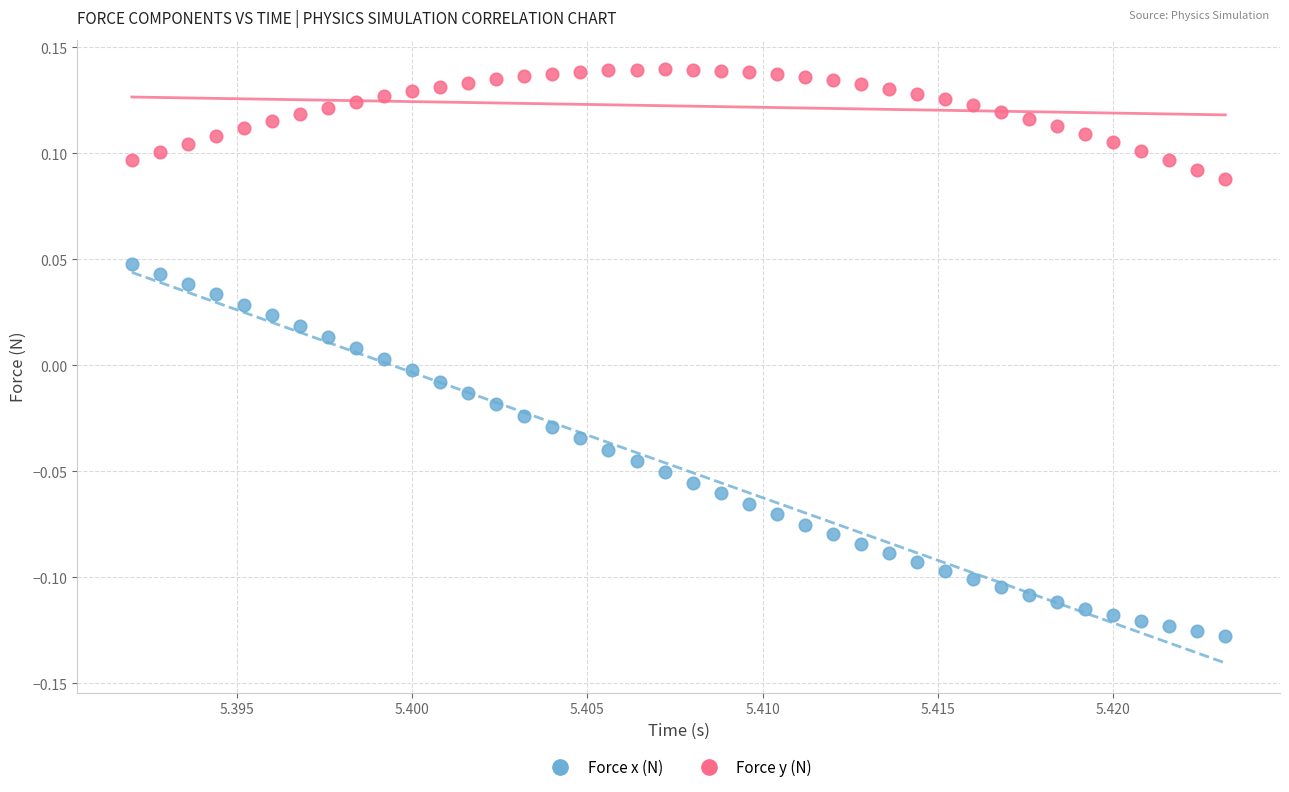

Across all data points, what is the range of Y values (max minus min)?

0.3